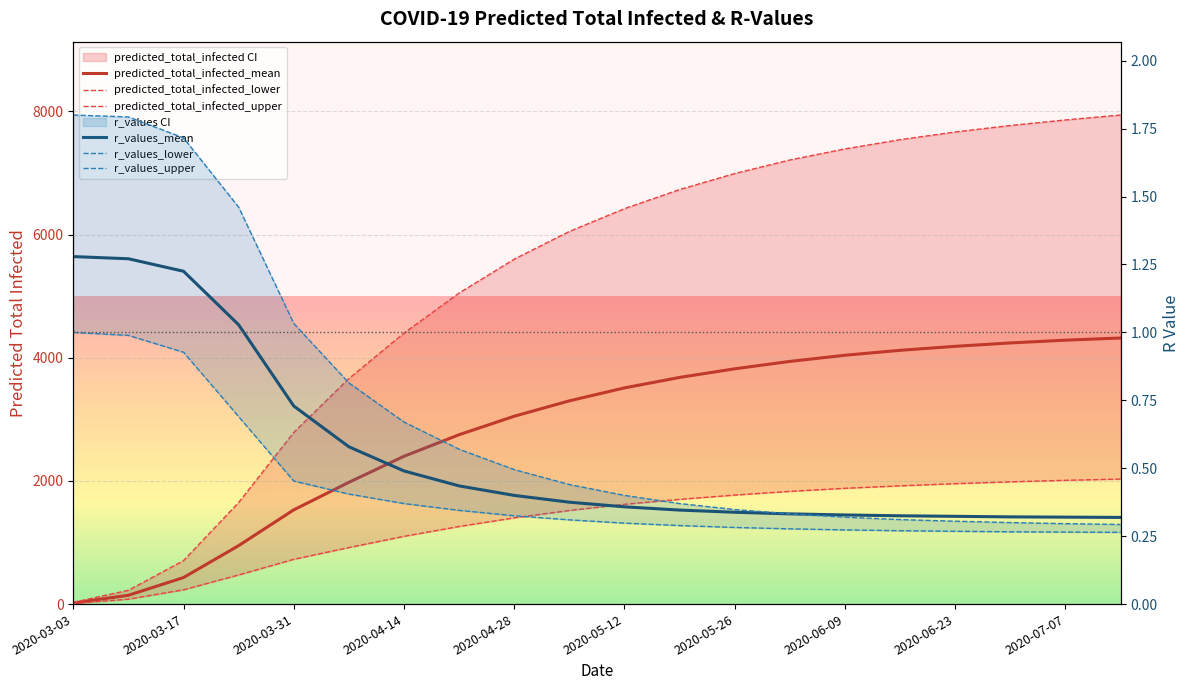

Reading left to right, transcribe all the data shown in this chart.

predicted_total_infected_mean: 18.0	143.0	431.0	949.0	1530.0	1977.0	2400.0	2750.0	3050.0	3300.0	3510.0	3680.0	3820.0	3940.0	4040.0	4120.0	4185.0	4240.0	4285.0	4320.0
predicted_total_infected_lower: 10.0	80.0	232.0	473.0	727.0	918.0	1100.0	1260.0	1400.0	1520.0	1620.0	1700.0	1770.0	1830.0	1880.0	1920.0	1955.0	1985.0	2010.0	2030.0
predicted_total_infected_upper: 28.0	224.0	706.0	1649.0	2787.0	3661.0	4400.0	5050.0	5600.0	6050.0	6420.0	6730.0	6990.0	7210.0	7390.0	7540.0	7665.0	7770.0	7860.0	7940.0
r_values_mean: 1.3	1.3	1.2	1.0	0.7	0.6	0.5	0.4	0.4	0.4	0.4	0.3	0.3	0.3	0.3	0.3	0.3	0.3	0.3	0.3
r_values_lower: 1.0	1.0	0.9	0.7	0.5	0.4	0.4	0.3	0.3	0.3	0.3	0.3	0.3	0.3	0.3	0.3	0.3	0.3	0.3	0.3
r_values_upper: 1.8	1.8	1.7	1.5	1.0	0.8	0.7	0.6	0.5	0.4	0.4	0.4	0.3	0.3	0.3	0.3	0.3	0.3	0.3	0.3